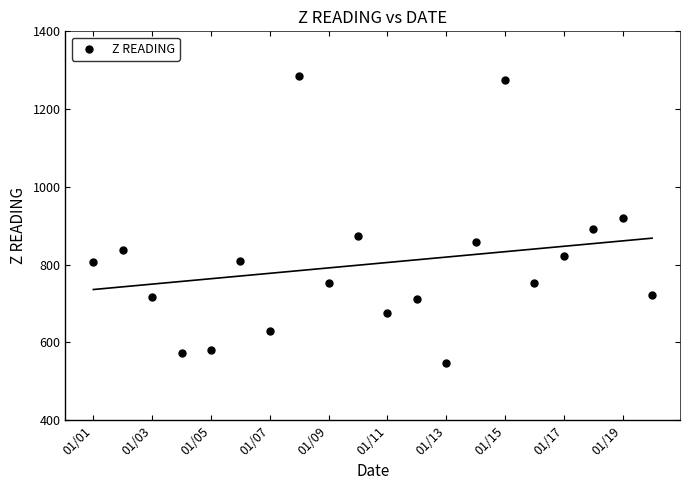

What is the range of Y values (max minus min)?

737.8